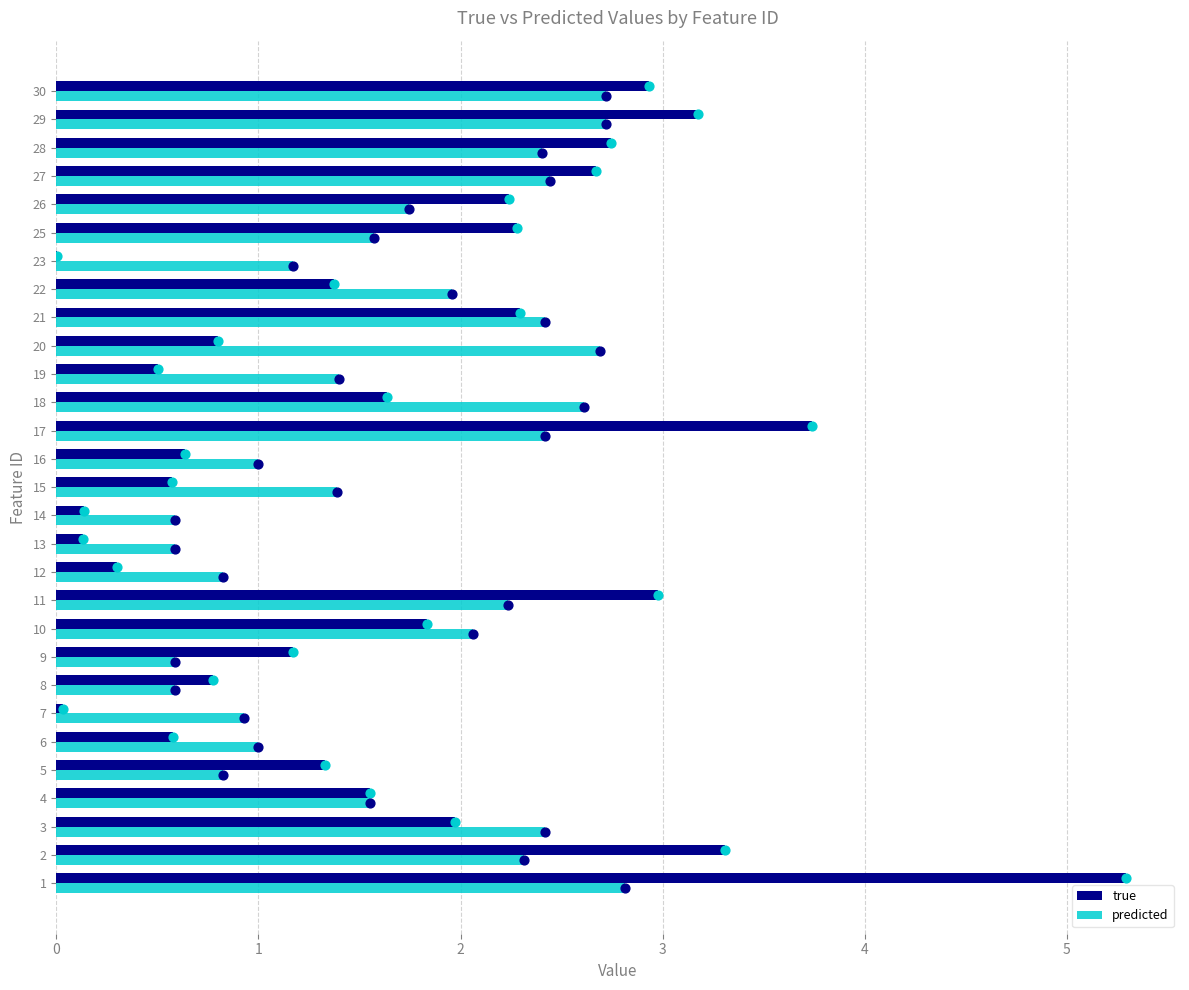

At how many categories does at least one series exceed 3?

4